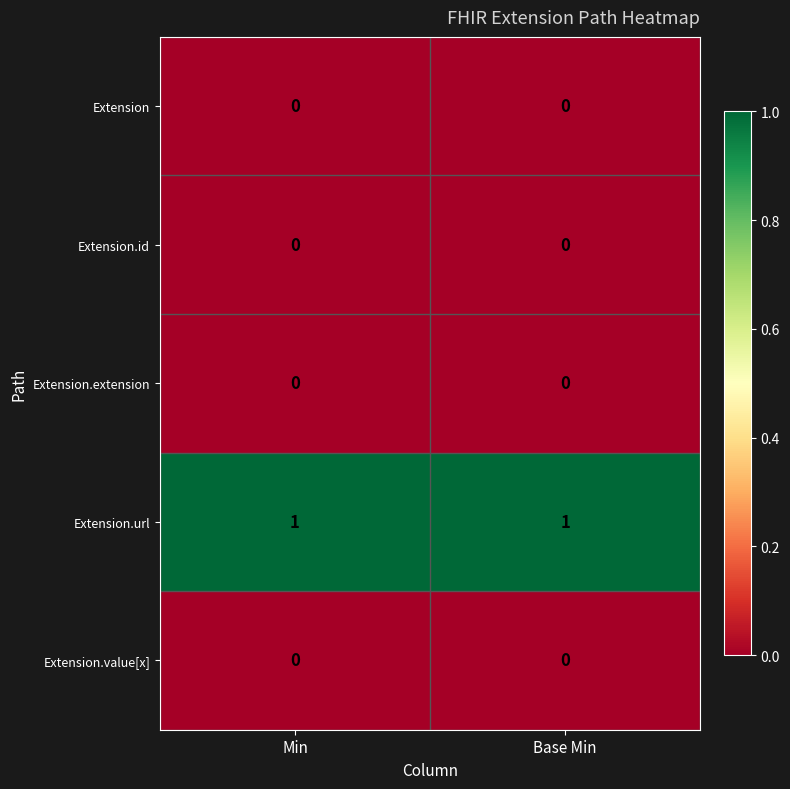

What is the total value across all series at Base Min?

1